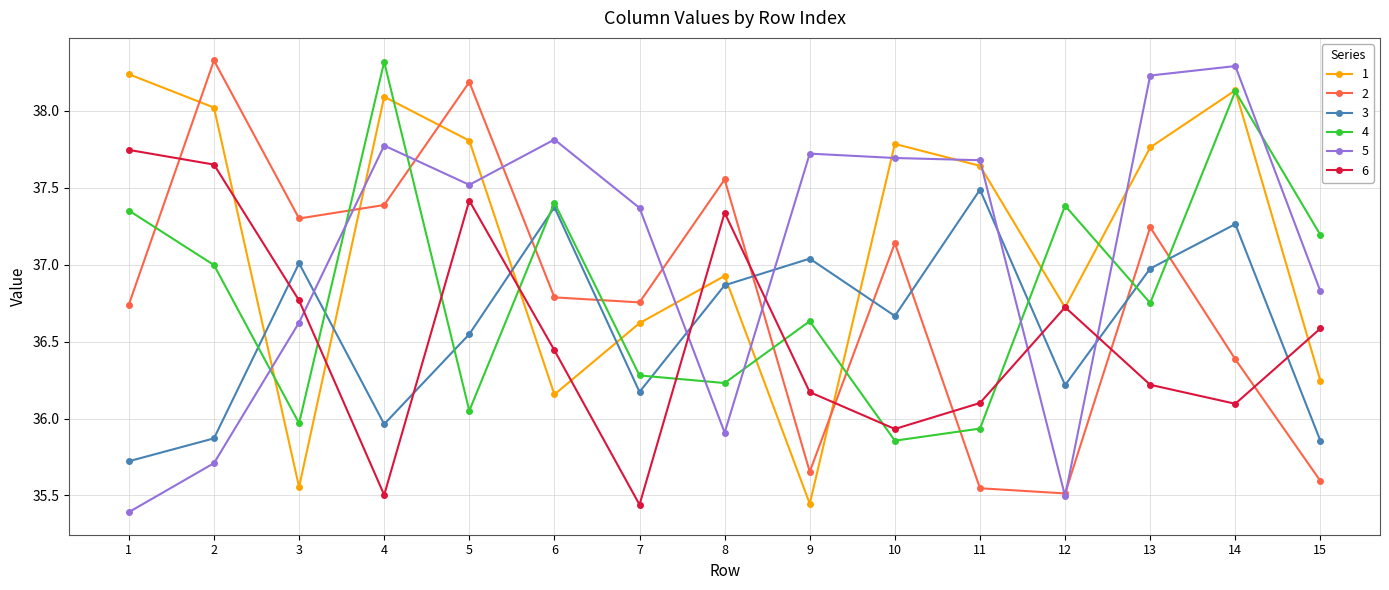

Which label corresponds to the smallest value in the chart?

1